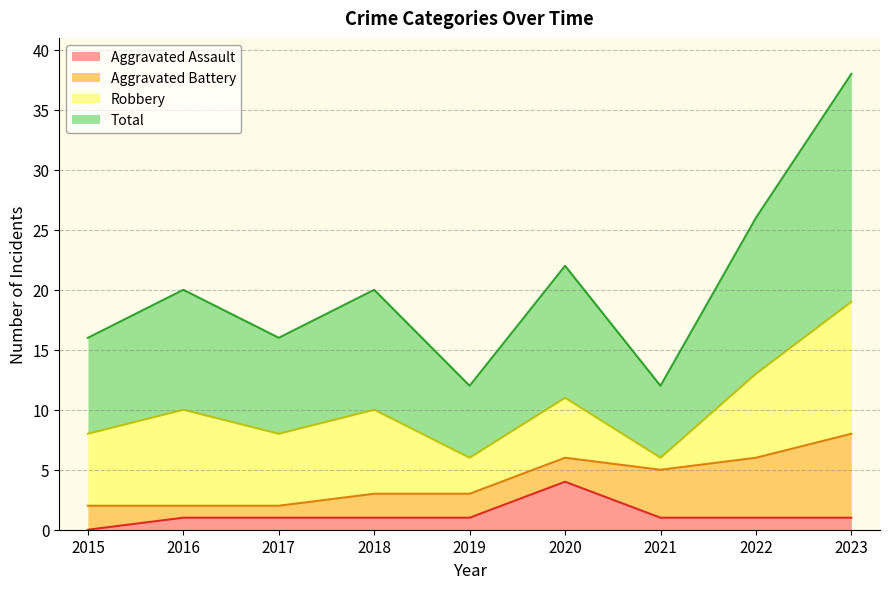

At which label does Total reach its peak?

2023